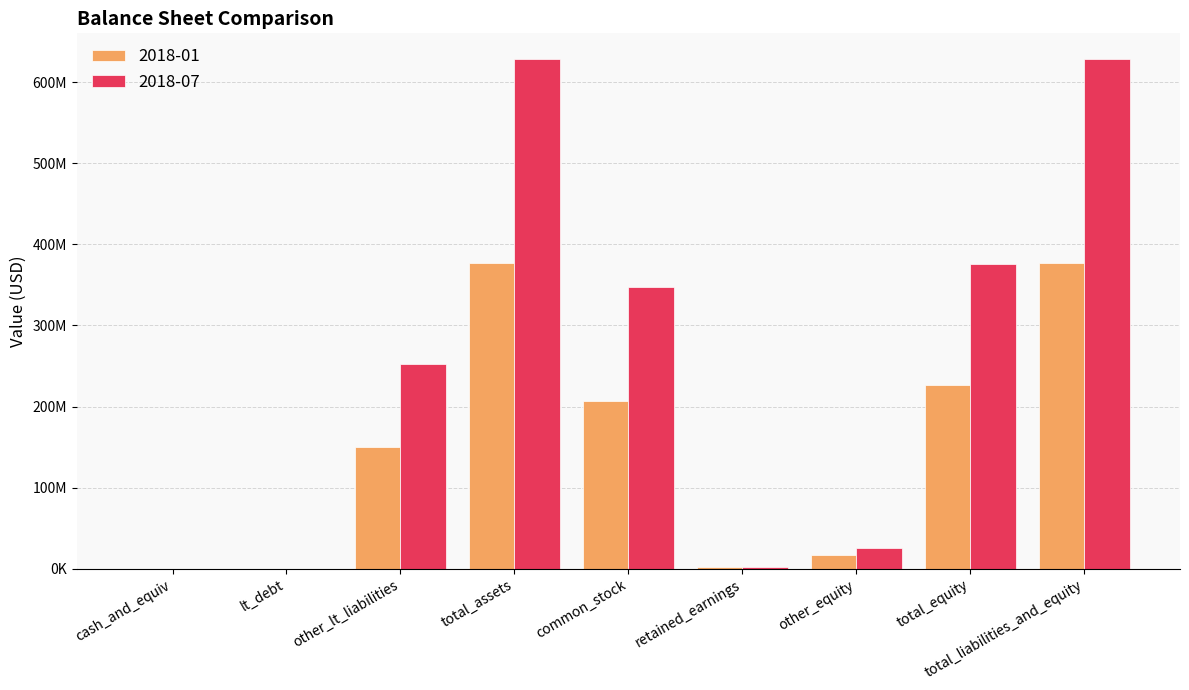

At which category does the chart reach its minimum across all series?

lt_debt